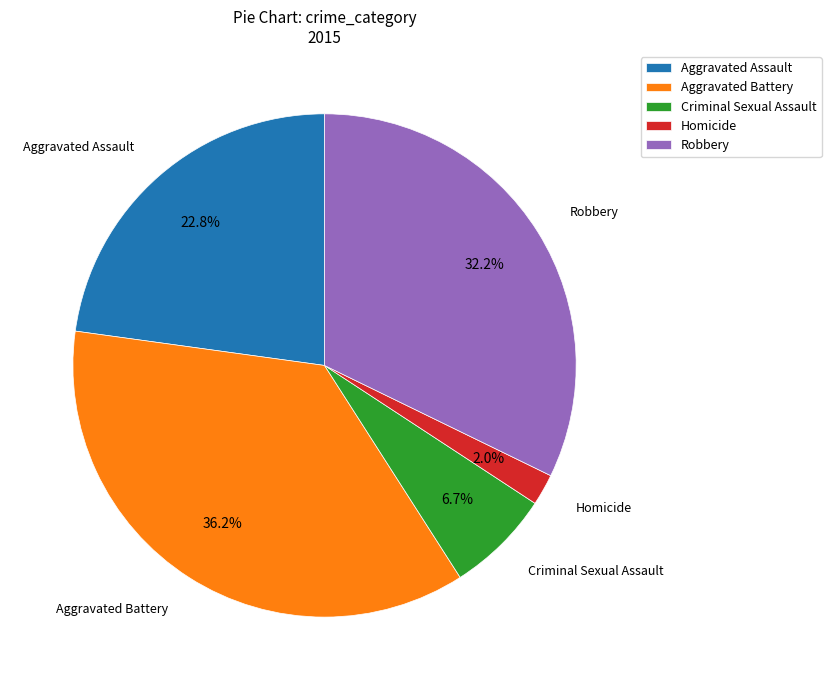

Which has a higher value, Aggravated Assault or Aggravated Battery?

Aggravated Battery